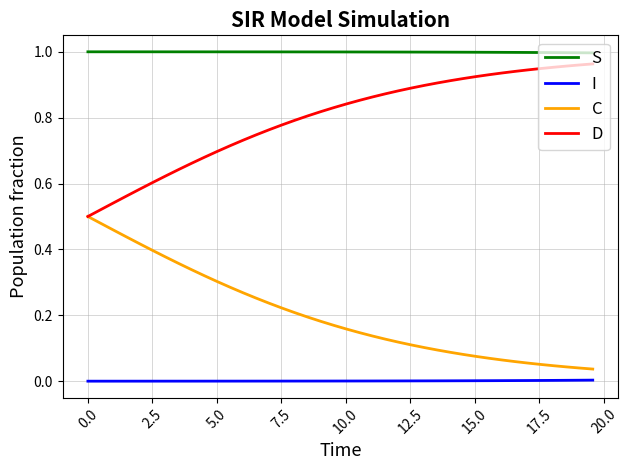

List the series in order of their overall mean, highest first.

S, D, C, I